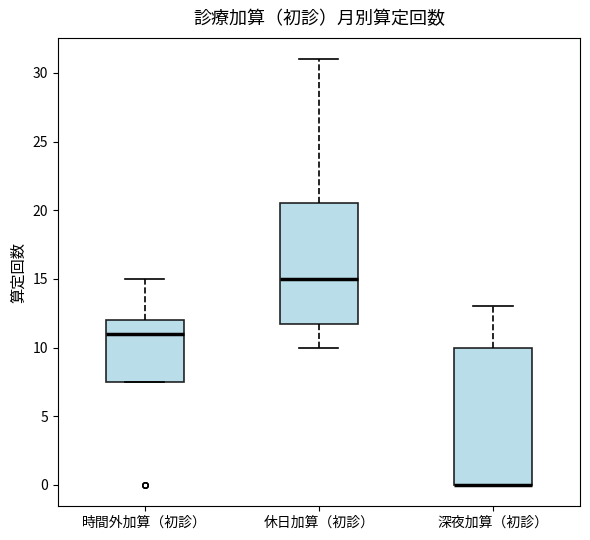

Reading left to right, read every box against the y-axis: the position of its median line, the range the box covers, and the ends of its whiskers. The values are not printed on the chart, so give them approximately, as read against the axis.

時間外加算（初診）: median 11.0, box 7.5 to 12.0, whiskers 7.5 to 15.0
休日加算（初診）: median 15.0, box 12.0 to 20.5, whiskers 10.0 to 31.0
深夜加算（初診）: median 0.0 (drawn on the box's lower edge), box 0.0 to 10.0, whiskers 0.0 to 13.0